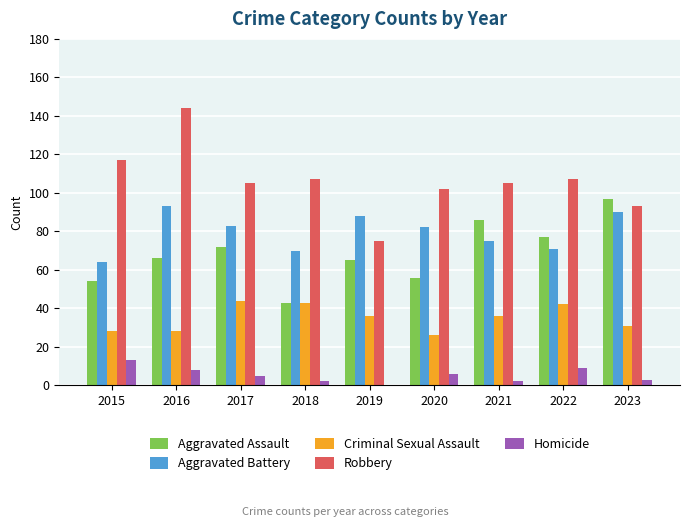

Is the value of Homicide at 2016 greater than the value of Aggravated Assault at 2023?

No